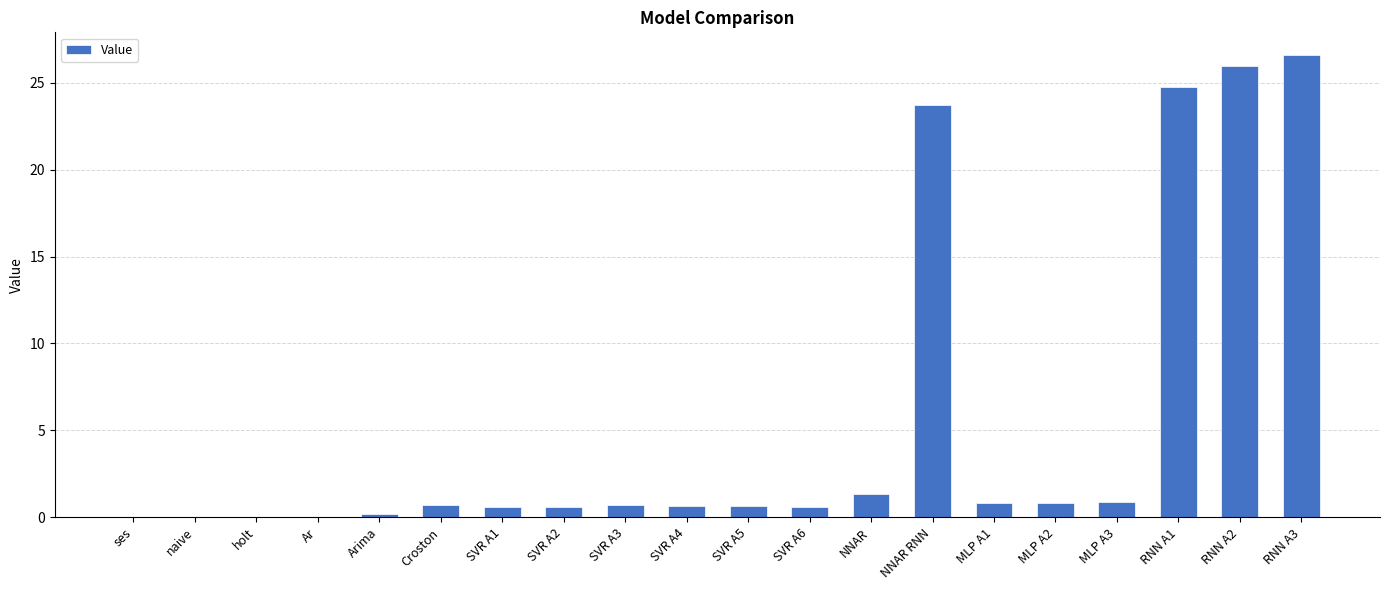

What is the greatest value displayed?

26.6